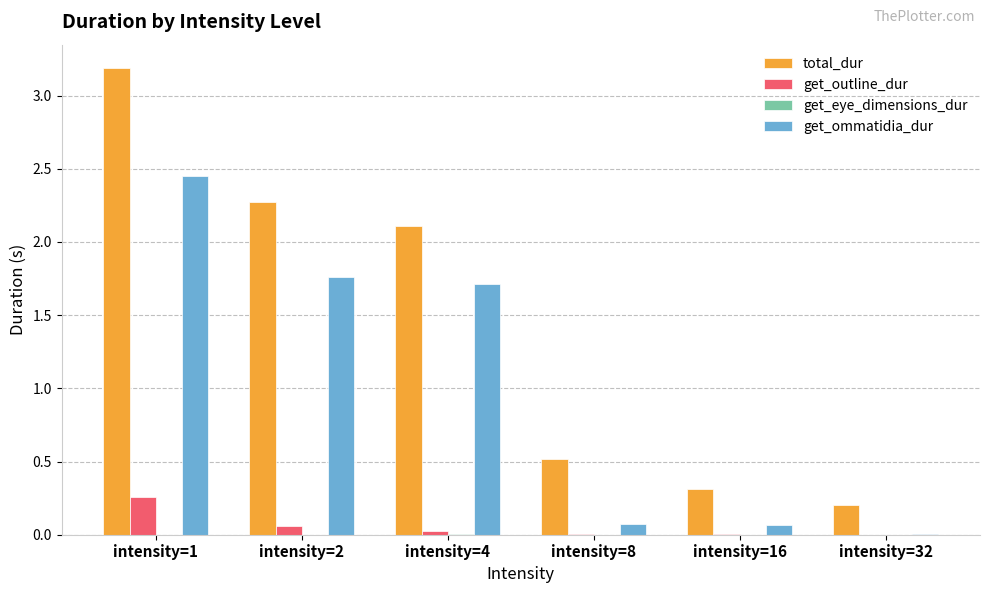

How many series are shown in this chart?

4